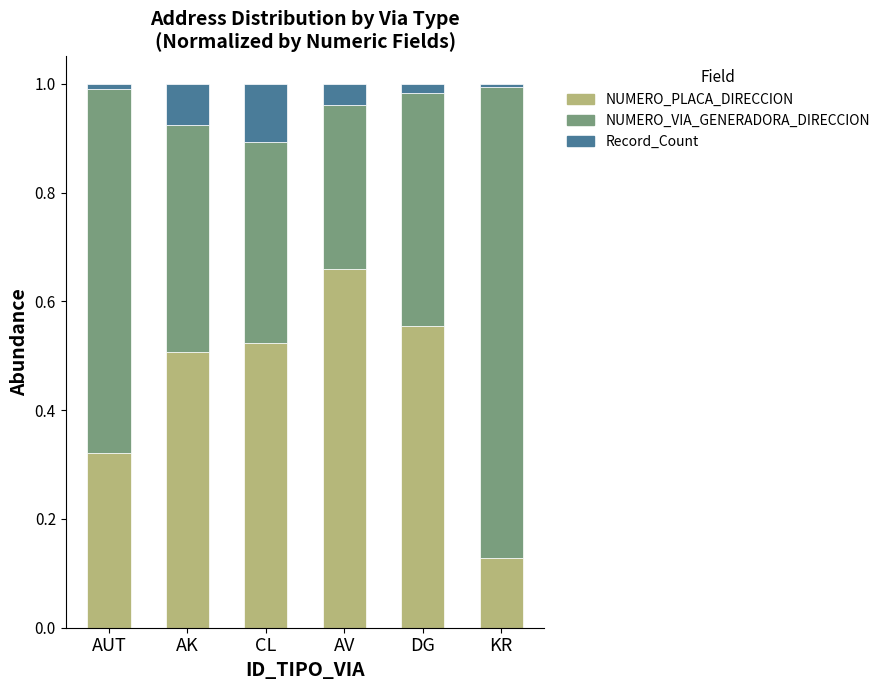

What is the total value across all series at CL?

1.0